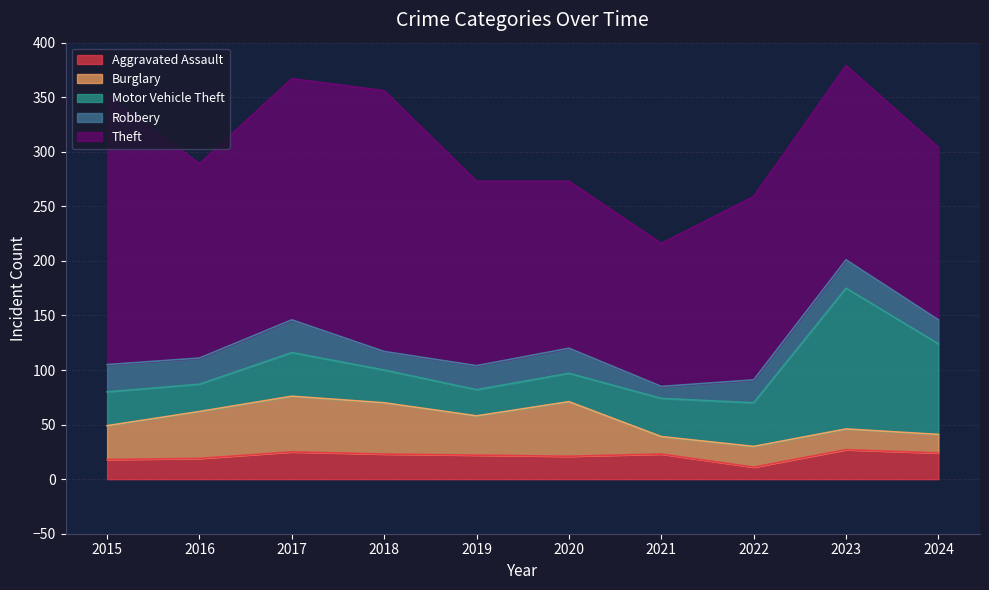

Count the number of data series in this chart.

5